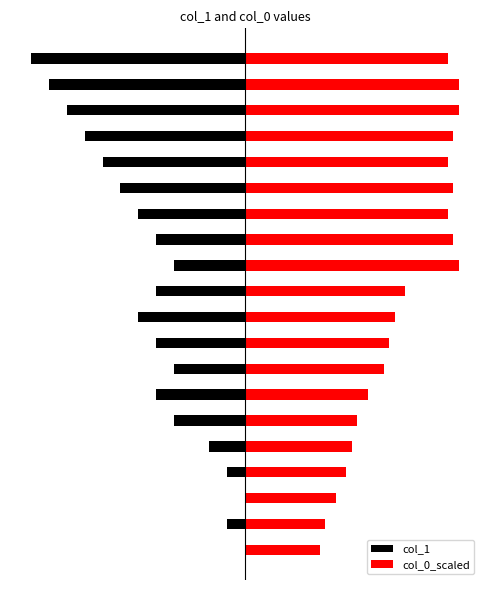

Is the value of col_0_scaled at 14 greater than the value of col_1 at 16?

Yes